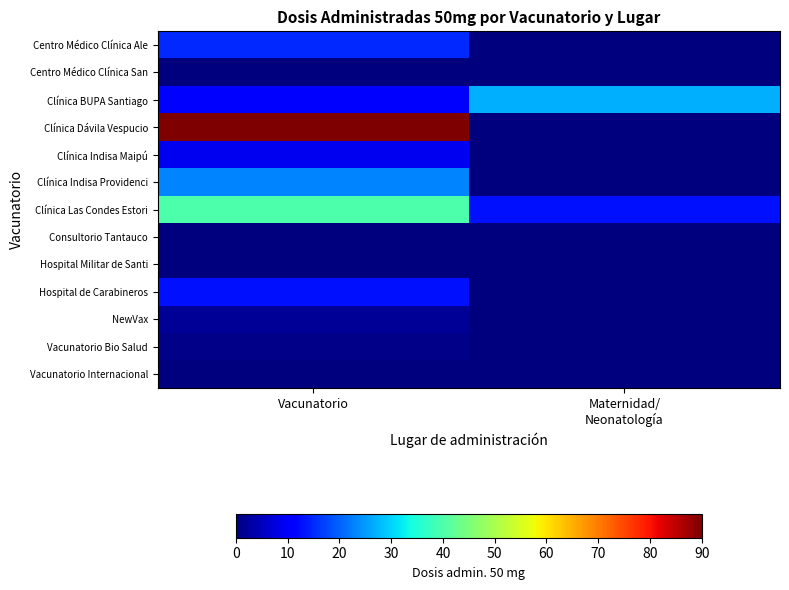

Which series changed the most between Vacunatorio and Maternidad/ Neonatología?

Clínica Dávila Vespucio